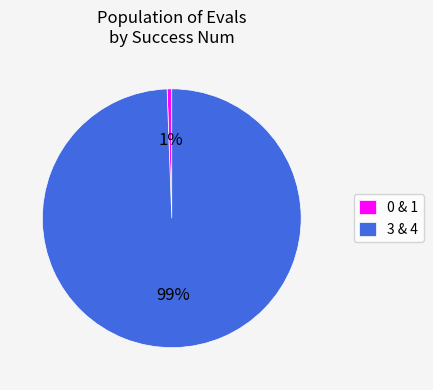

How many segments does this pie chart have?

2